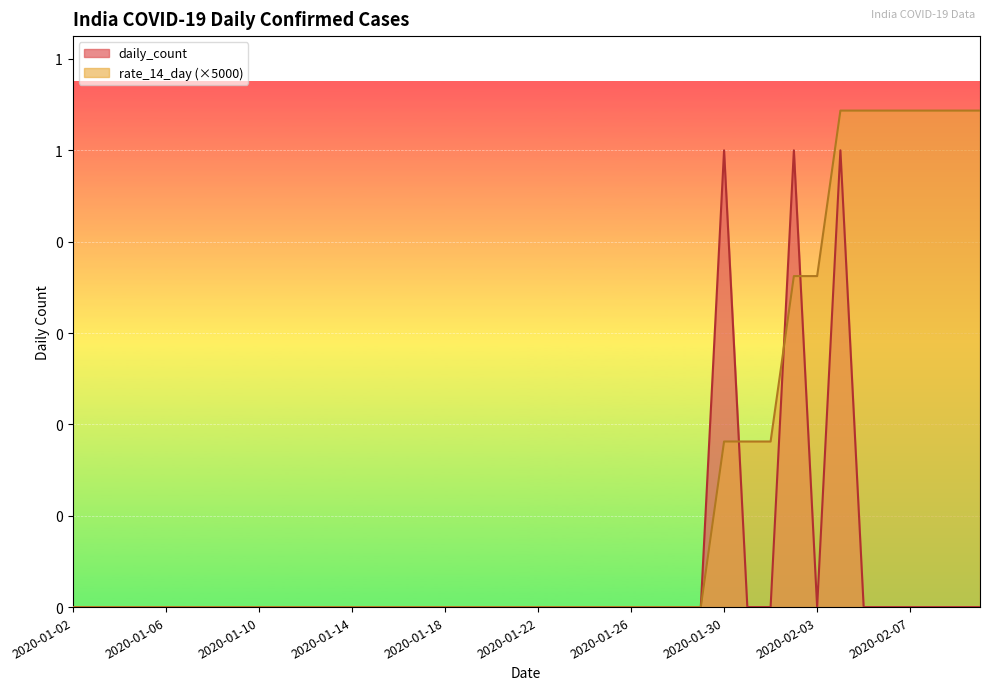

How many interior local peaks (higher than both neighbors) does the data have?

3